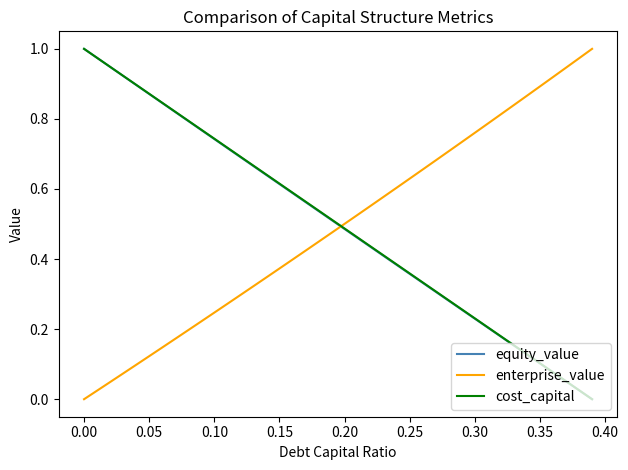

True or false: cost_capital and enterprise_value intersect in this chart.

True